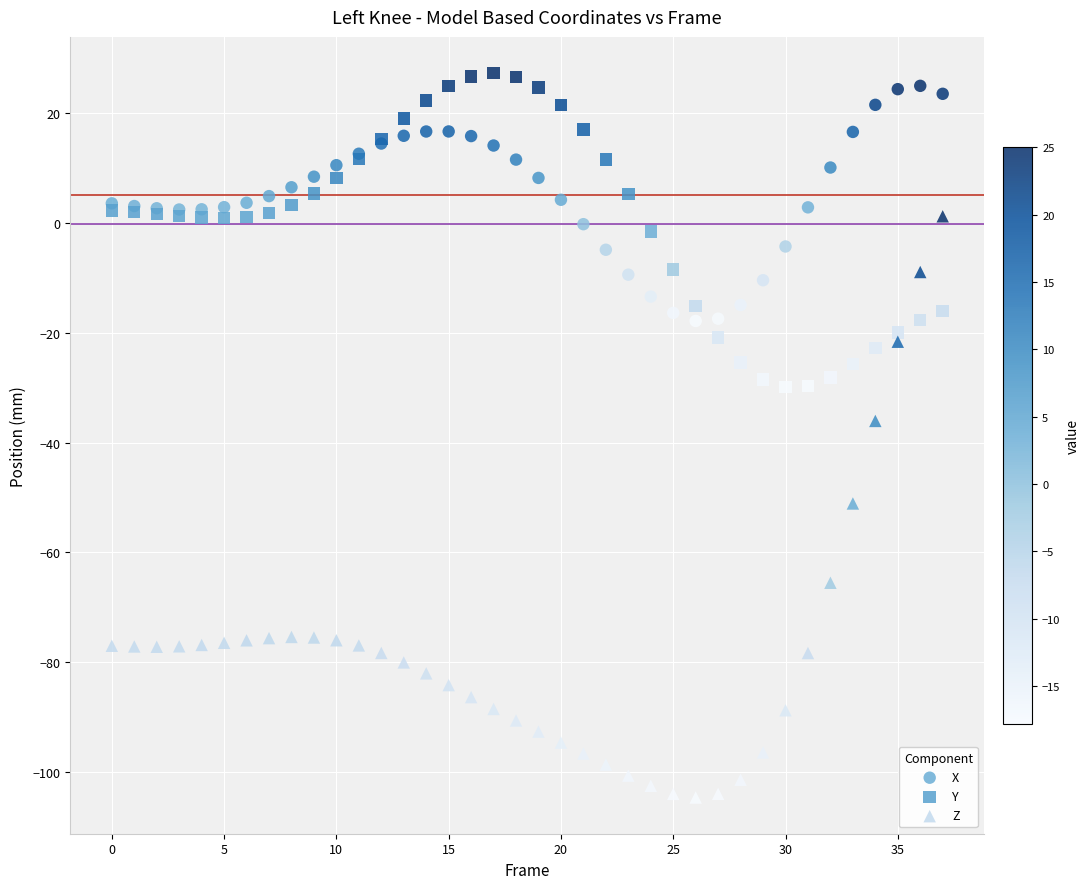

Which series reaches the minimum Y coordinate?

Z